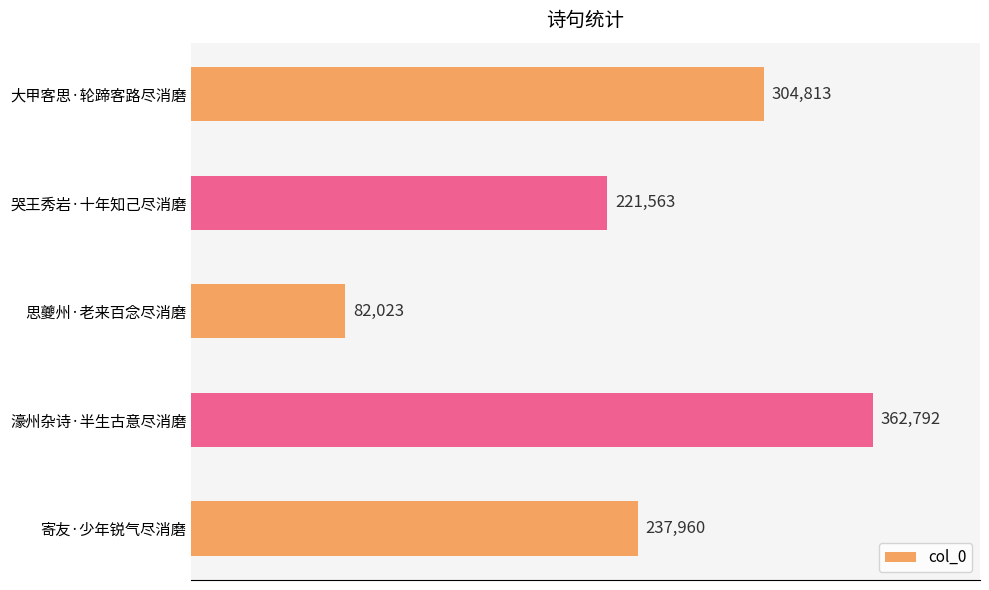

What is the sum of all values?

1209151